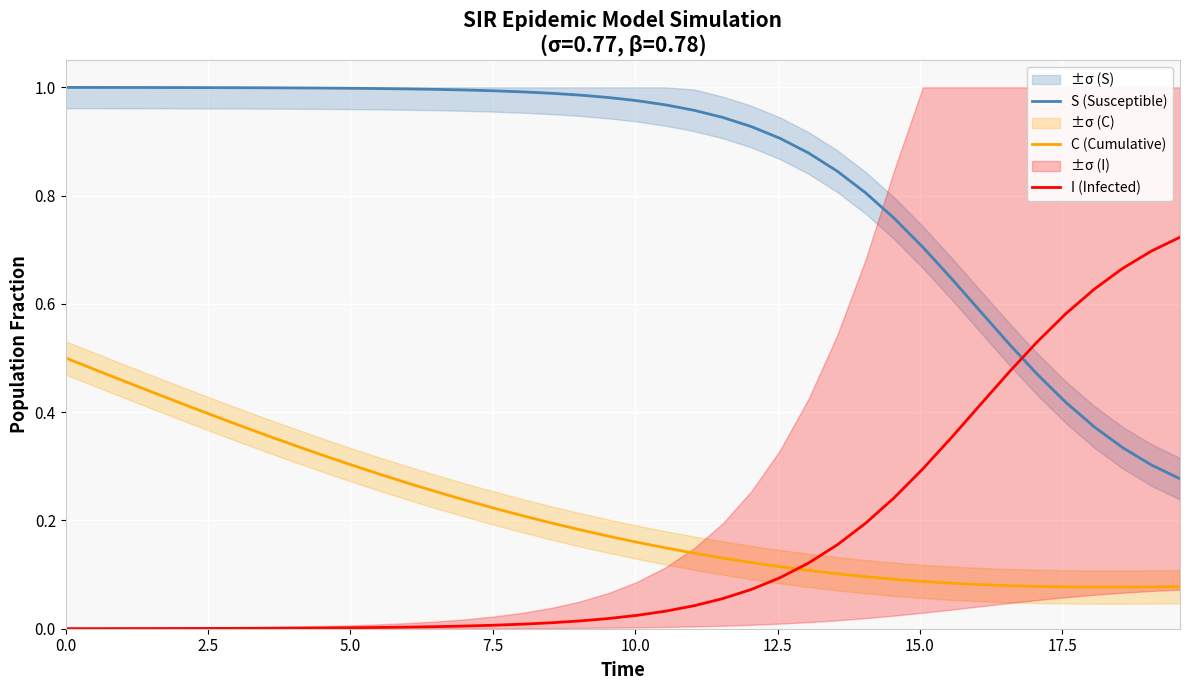

True or false: C (Cumulative) and S (Susceptible) intersect in this chart.

False